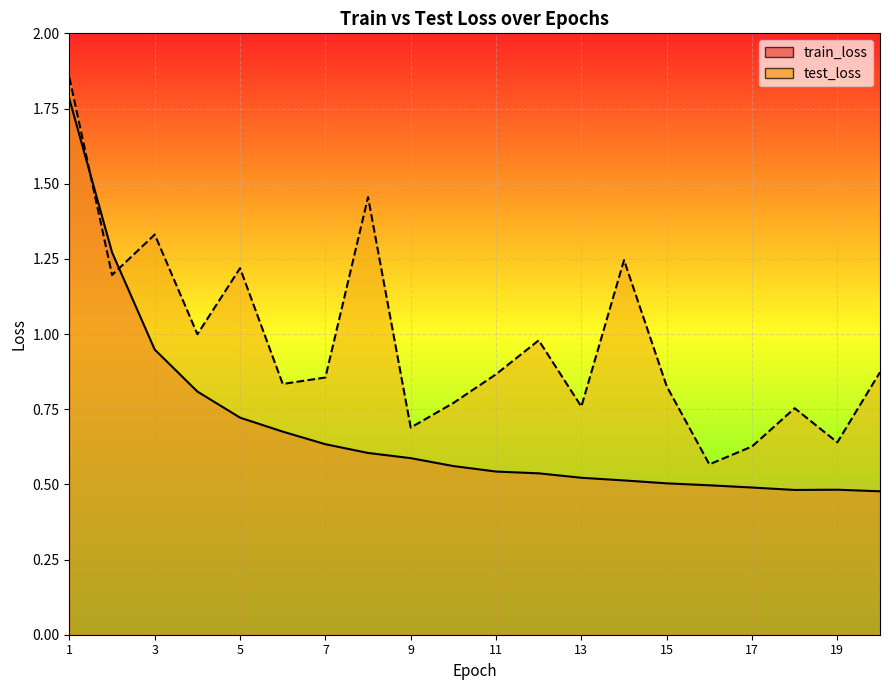

True or false: test_loss and train_loss intersect in this chart.

True